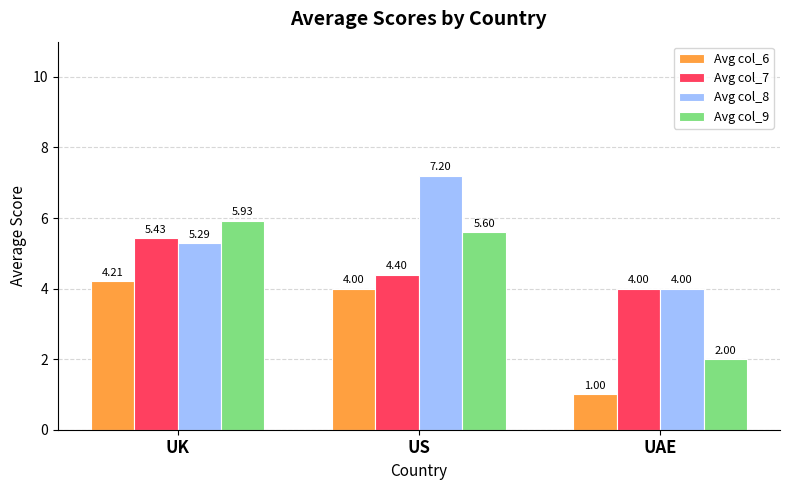

What is the lowest value of the Avg col_9 series?

2.0